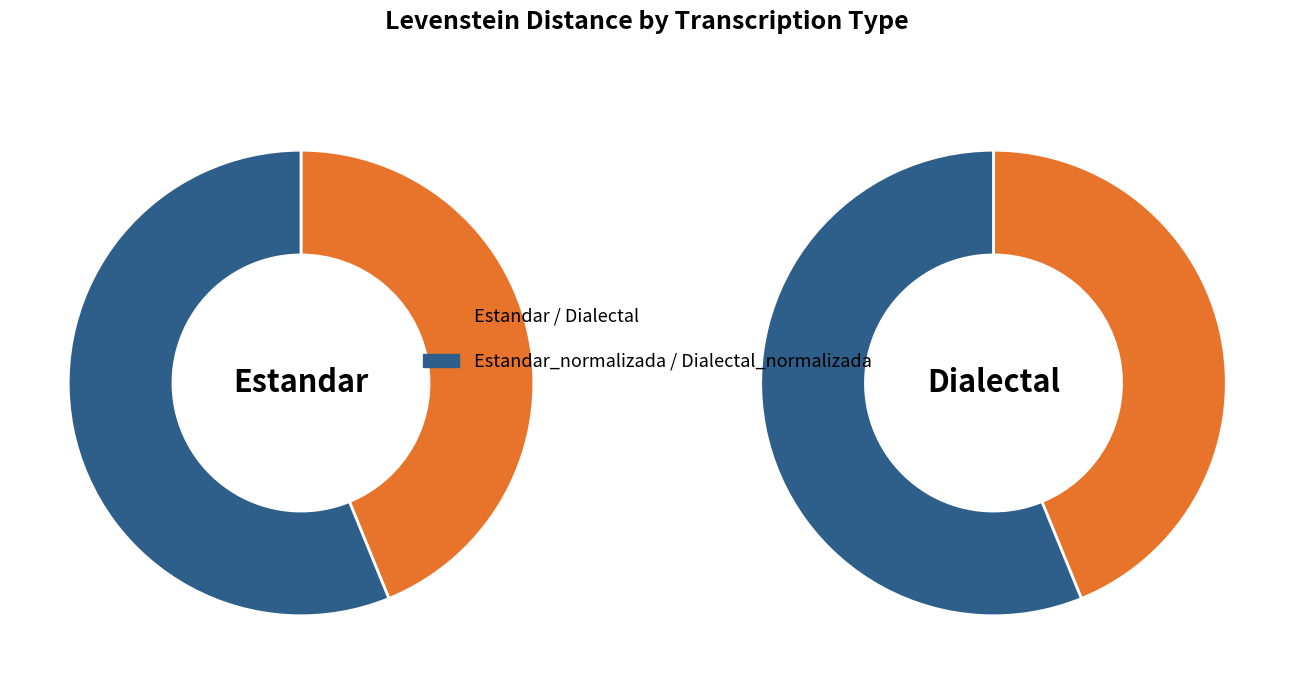

What is the ratio of the value at Dialectal to the value at Dialectal_normalizada?

0.8